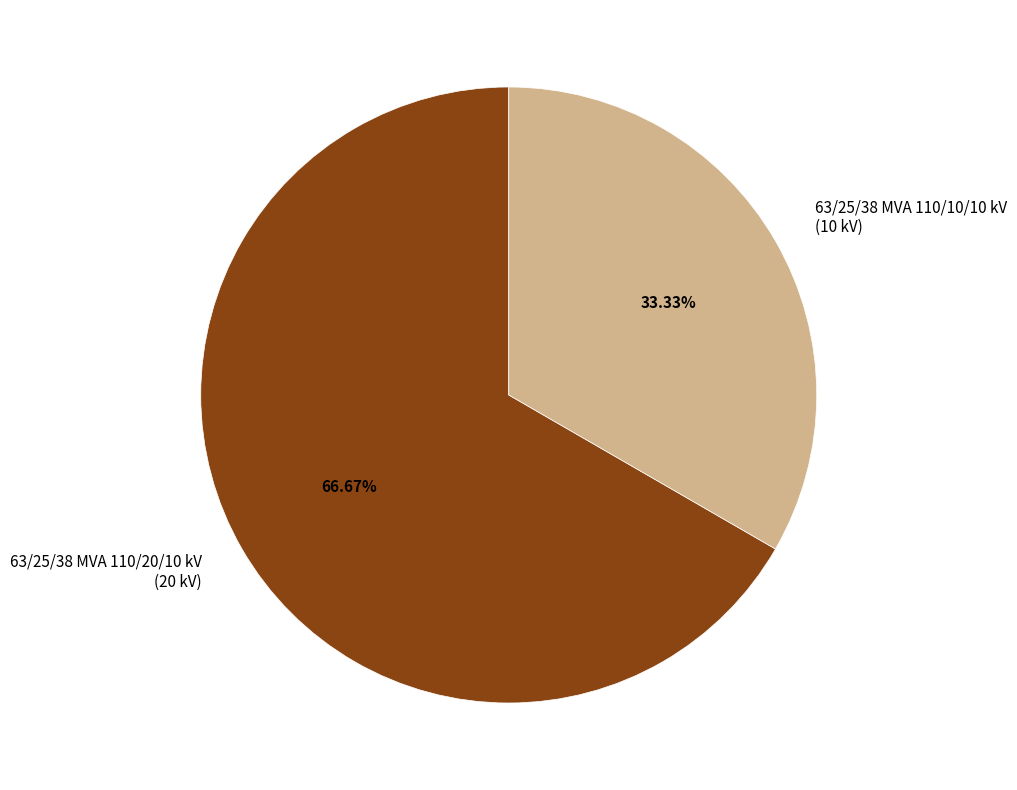

How many slices are in this pie chart?

2